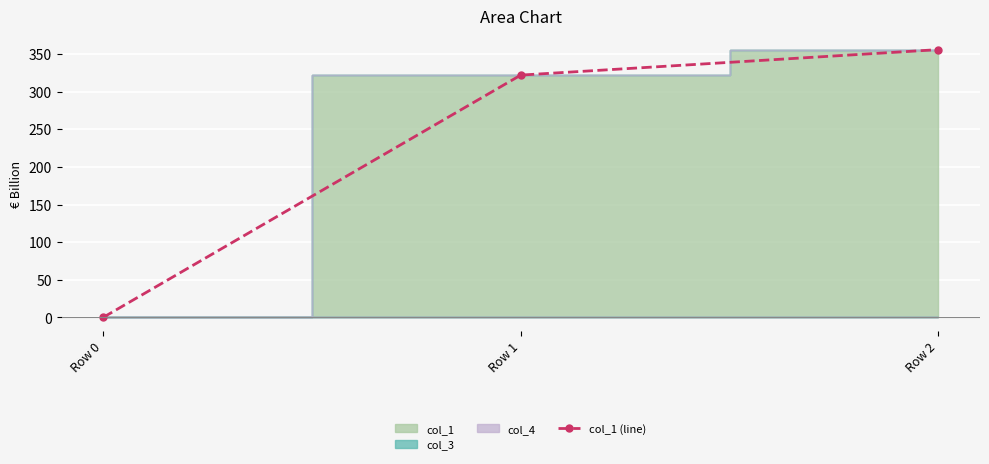

What is the change in value from Row 1 to Row 2?

+33.9